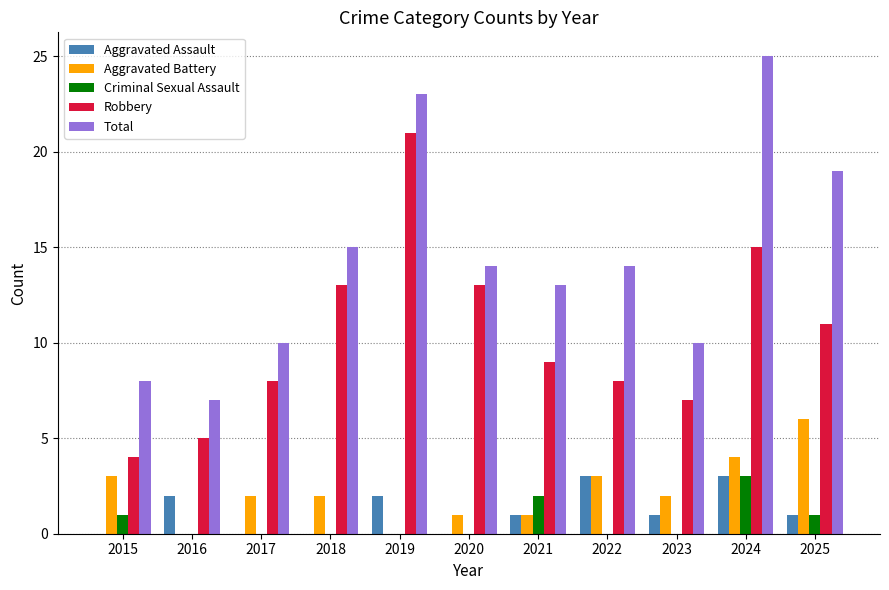

What is the sum of all Aggravated Battery values?

24